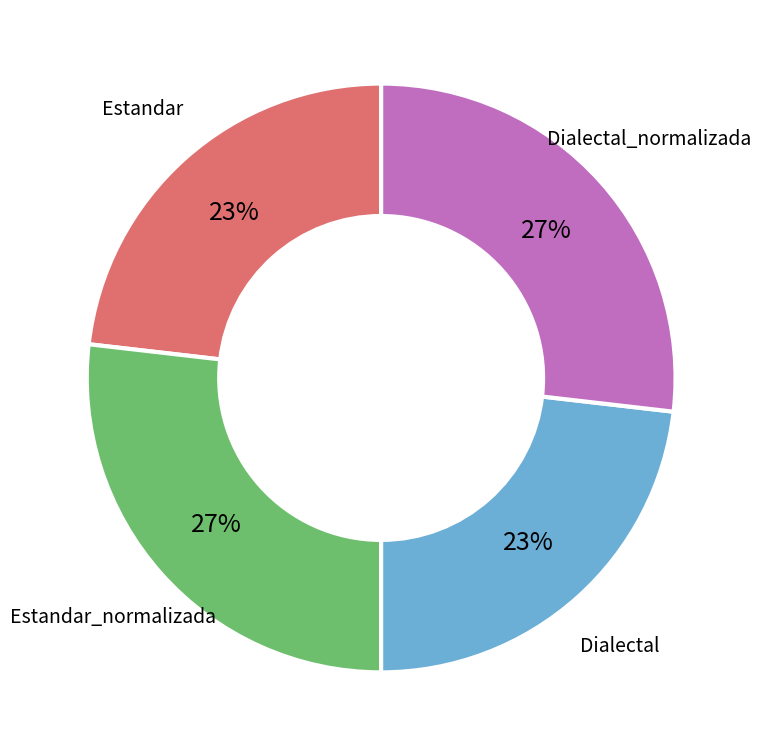

Count the number of slices in the pie.

4